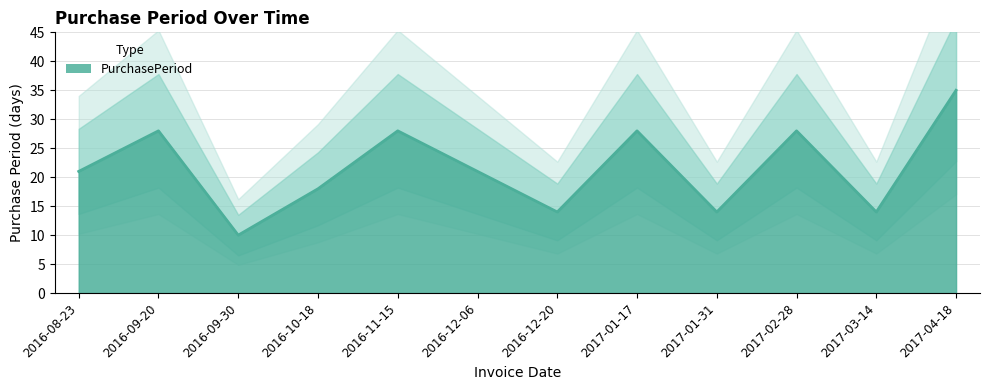

What is the label of the 10th point from the left?

2017-02-28